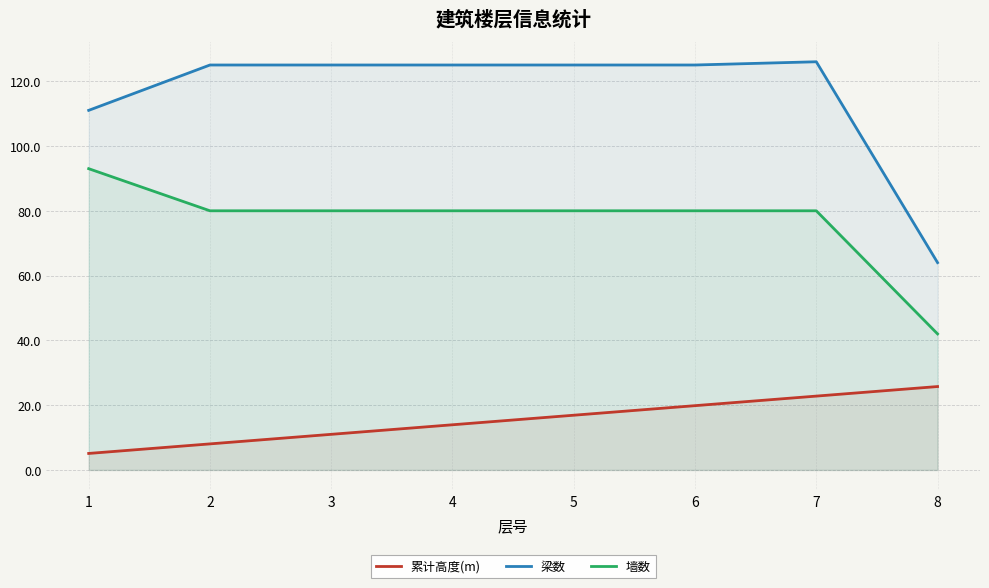

Which has a higher value, 6 or 7?

7